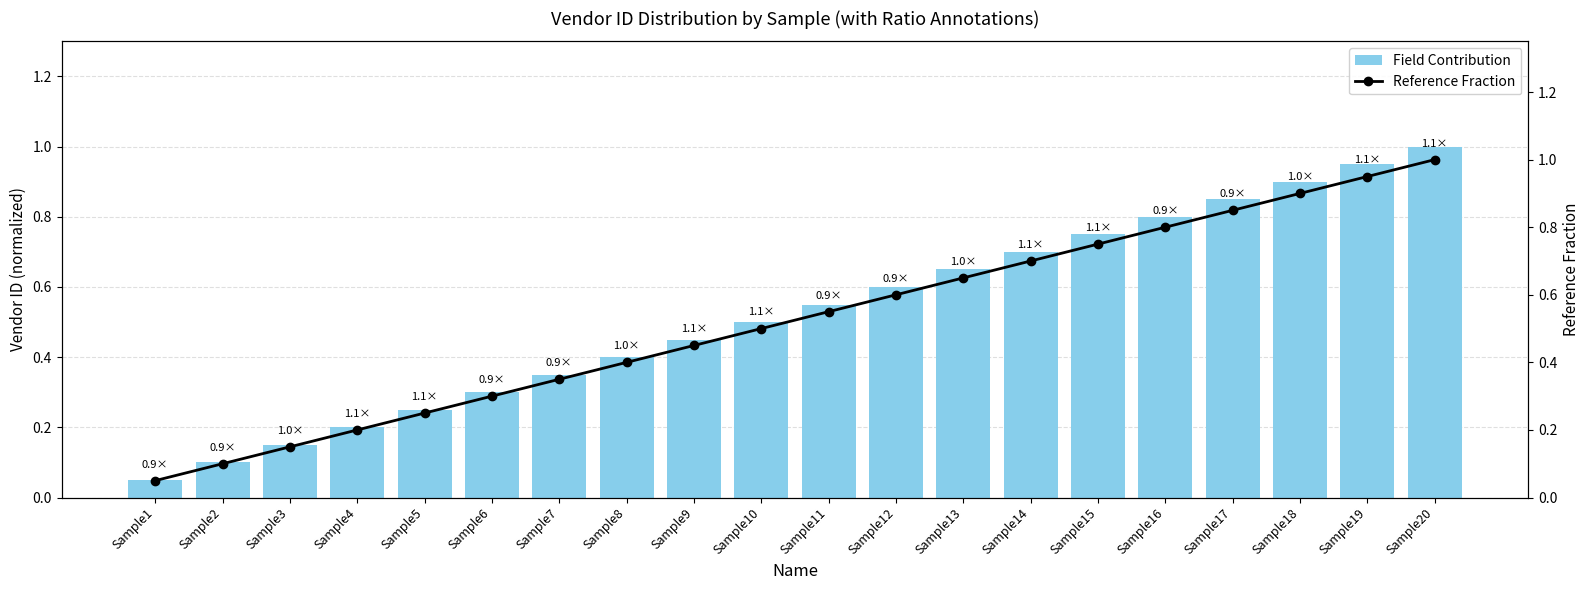

Reading left to right, extract all data points from this chart.

Field Contribution: Sample1=0.1	Sample2=0.1	Sample3=0.1	Sample4=0.2	Sample5=0.2	Sample6=0.3	Sample7=0.3	Sample8=0.4	Sample9=0.5	Sample10=0.5	Sample11=0.6	Sample12=0.6	Sample13=0.7	Sample14=0.7	Sample15=0.8	Sample16=0.8	Sample17=0.8	Sample18=0.9	Sample19=0.9	Sample20=1.0
Reference Fraction: Sample1=0.1	Sample2=0.1	Sample3=0.1	Sample4=0.2	Sample5=0.2	Sample6=0.3	Sample7=0.3	Sample8=0.4	Sample9=0.5	Sample10=0.5	Sample11=0.6	Sample12=0.6	Sample13=0.7	Sample14=0.7	Sample15=0.8	Sample16=0.8	Sample17=0.8	Sample18=0.9	Sample19=0.9	Sample20=1.0